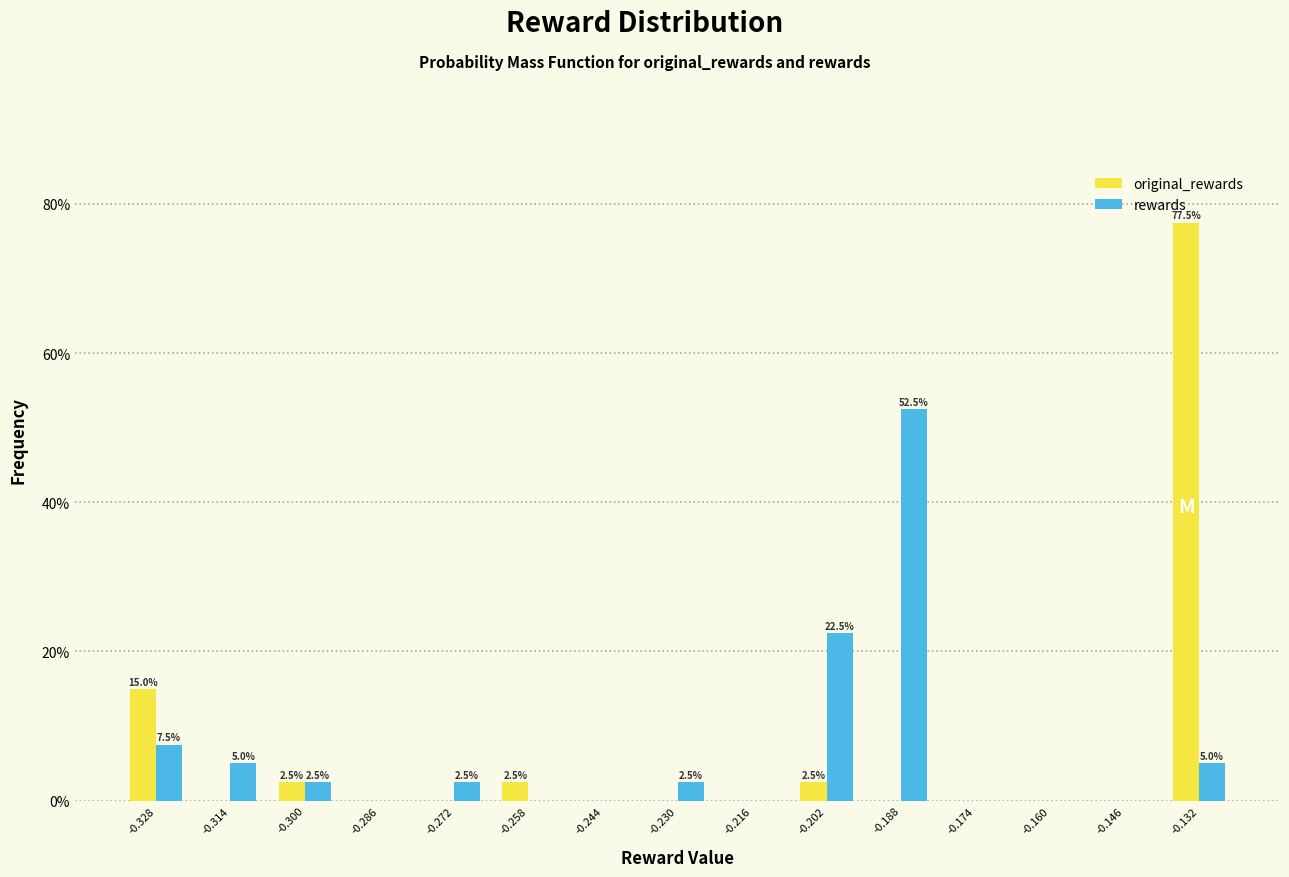

Reading left to right, what are all the values shown in this chart?

original_rewards: -0.328=15.0	-0.314=0.0	-0.300=2.5	-0.286=0.0	-0.272=0.0	-0.258=2.5	-0.244=0.0	-0.230=0.0	-0.216=0.0	-0.202=2.5	-0.188=0.0	-0.174=0.0	-0.160=0.0	-0.146=0.0	-0.132=77.5
rewards: -0.328=7.5	-0.314=5.0	-0.300=2.5	-0.286=0.0	-0.272=2.5	-0.258=0.0	-0.244=0.0	-0.230=2.5	-0.216=0.0	-0.202=22.5	-0.188=52.5	-0.174=0.0	-0.160=0.0	-0.146=0.0	-0.132=5.0